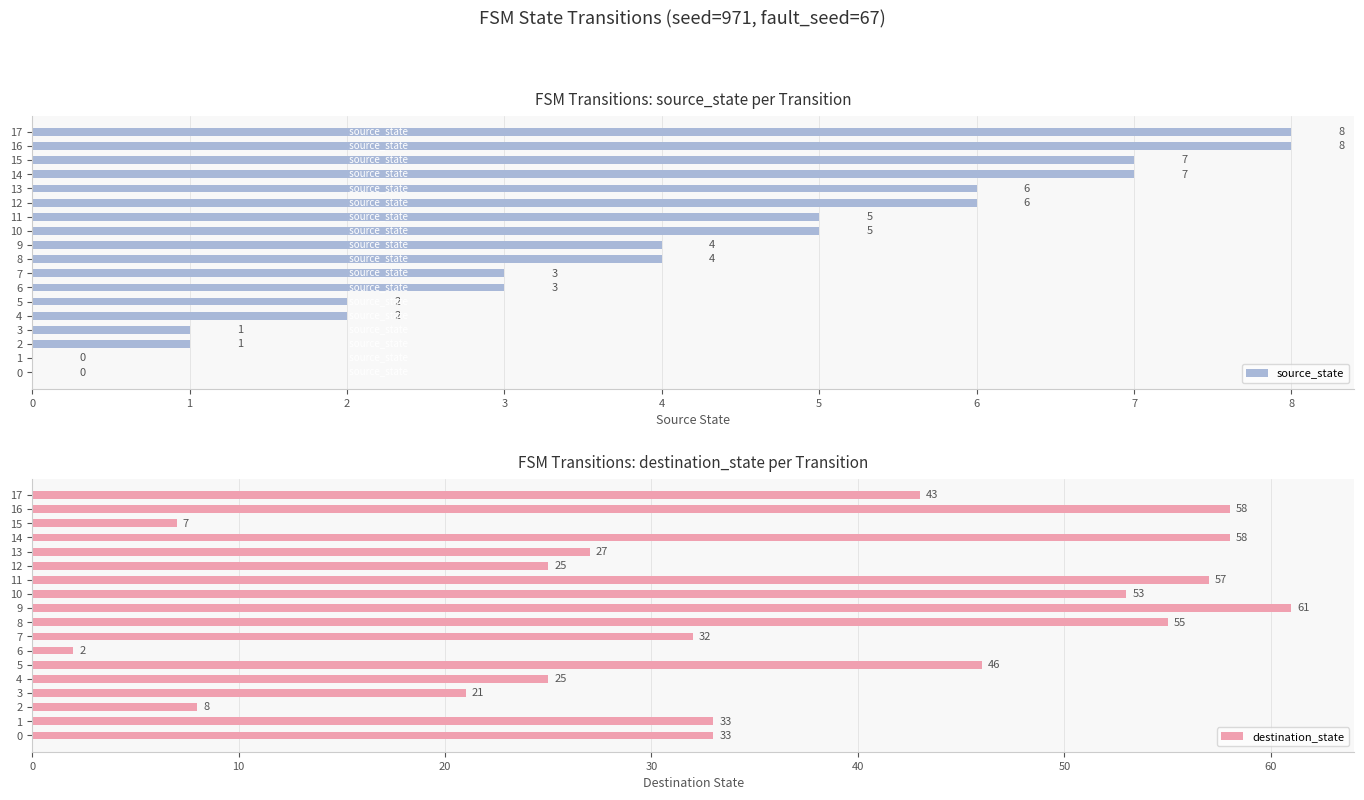

What is the total value across all series at 15?

14